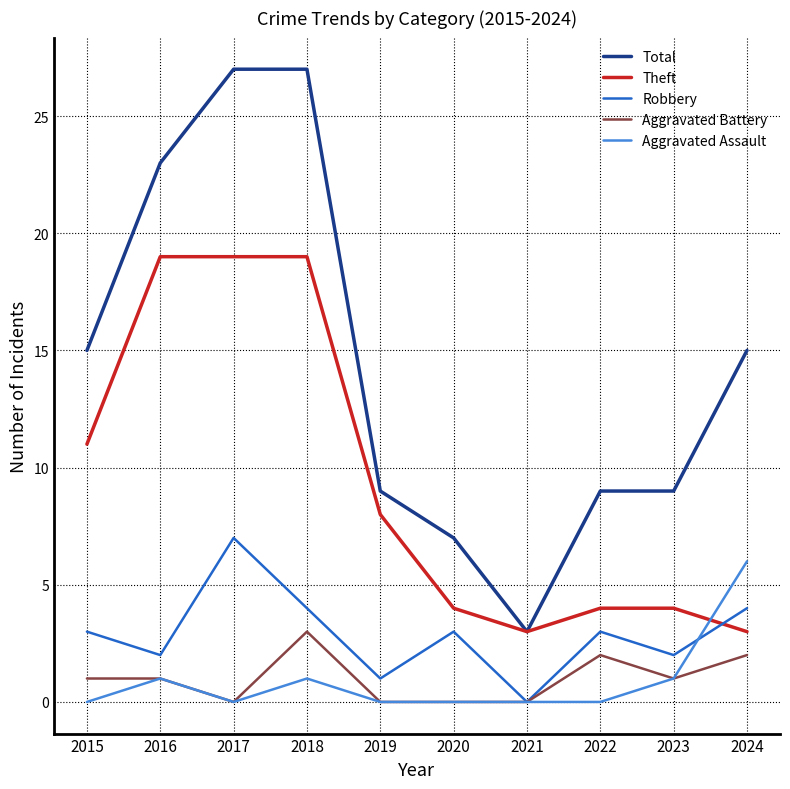

Is it true that Theft equals 5 at 2023?

False